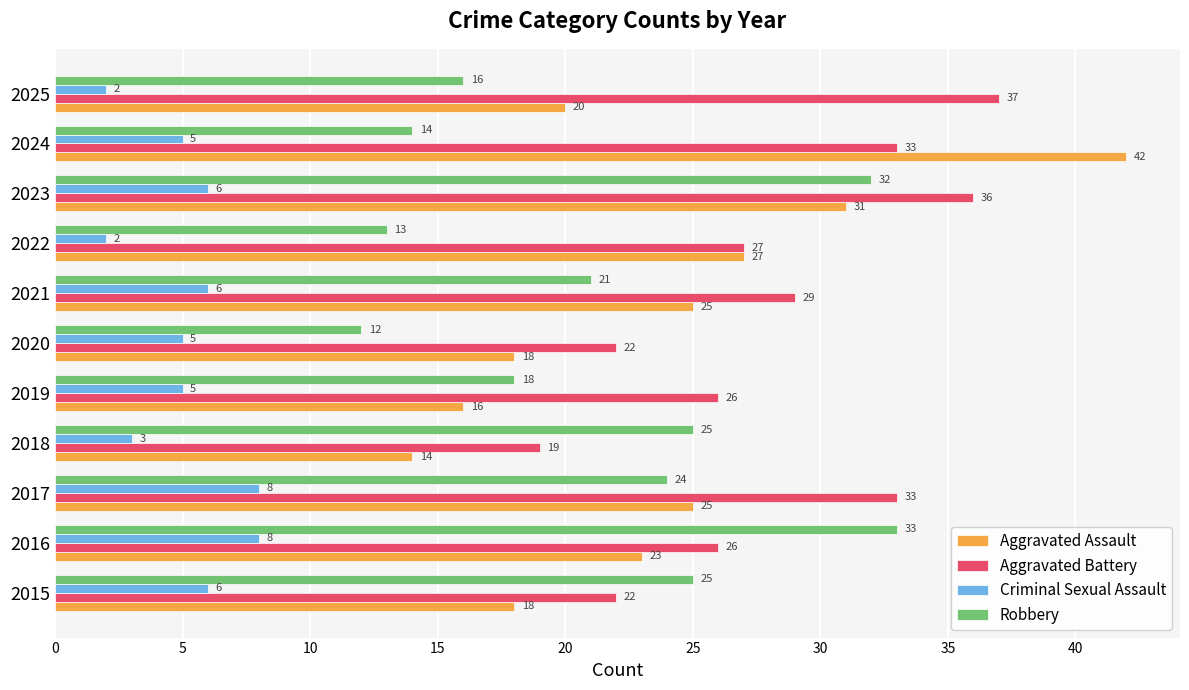

Which category has the highest value across all series?

2024